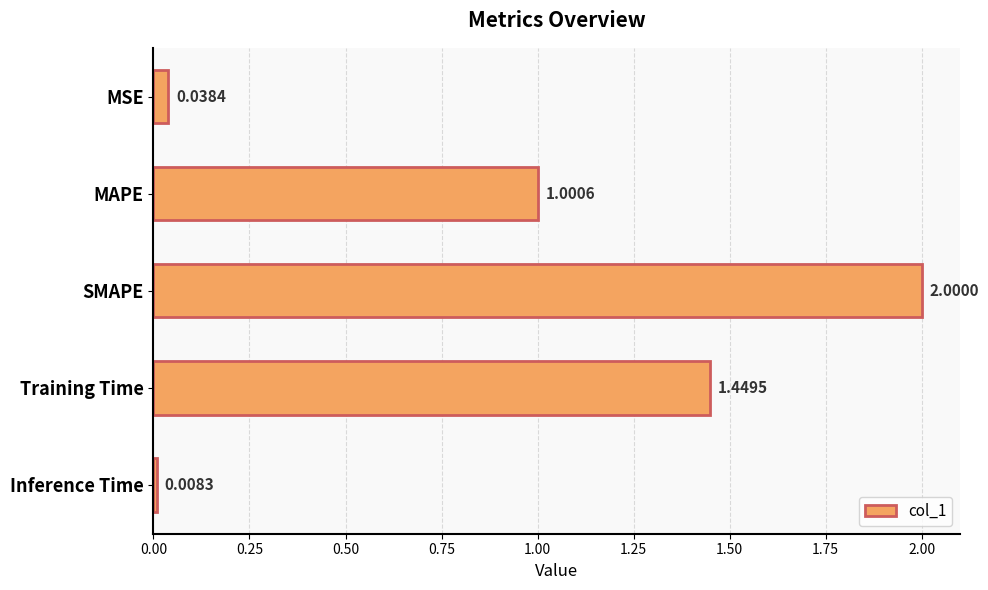

Are the bars horizontal?

Yes